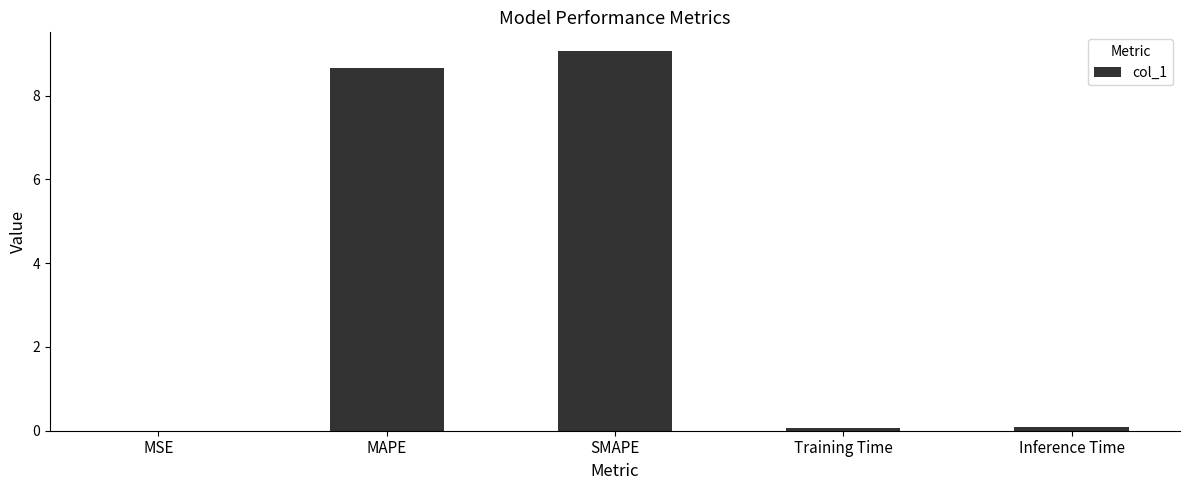

Which label corresponds to the largest value in the chart?

SMAPE